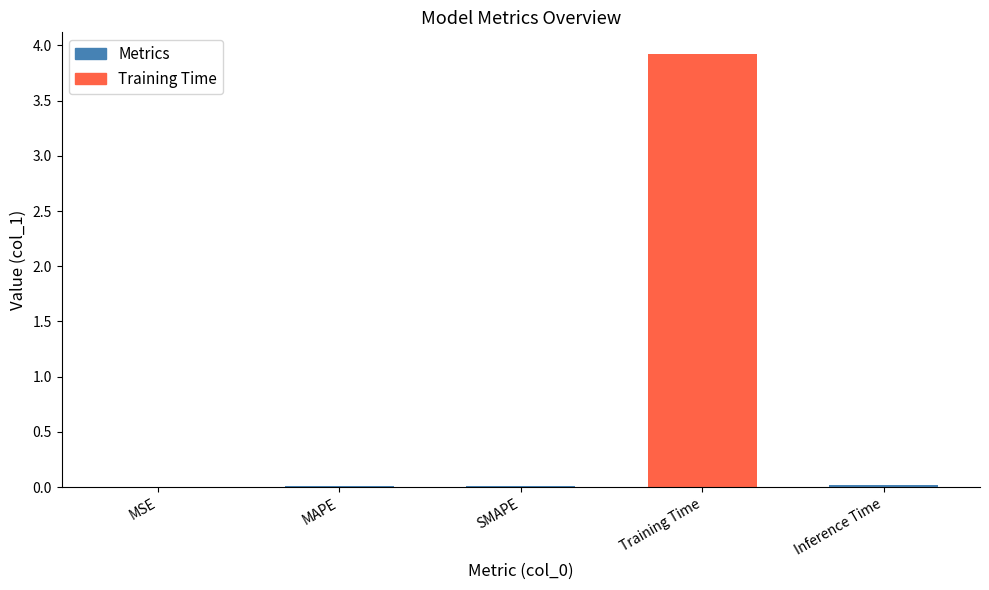

True or false: the data shows 0.0 at MAPE.

True